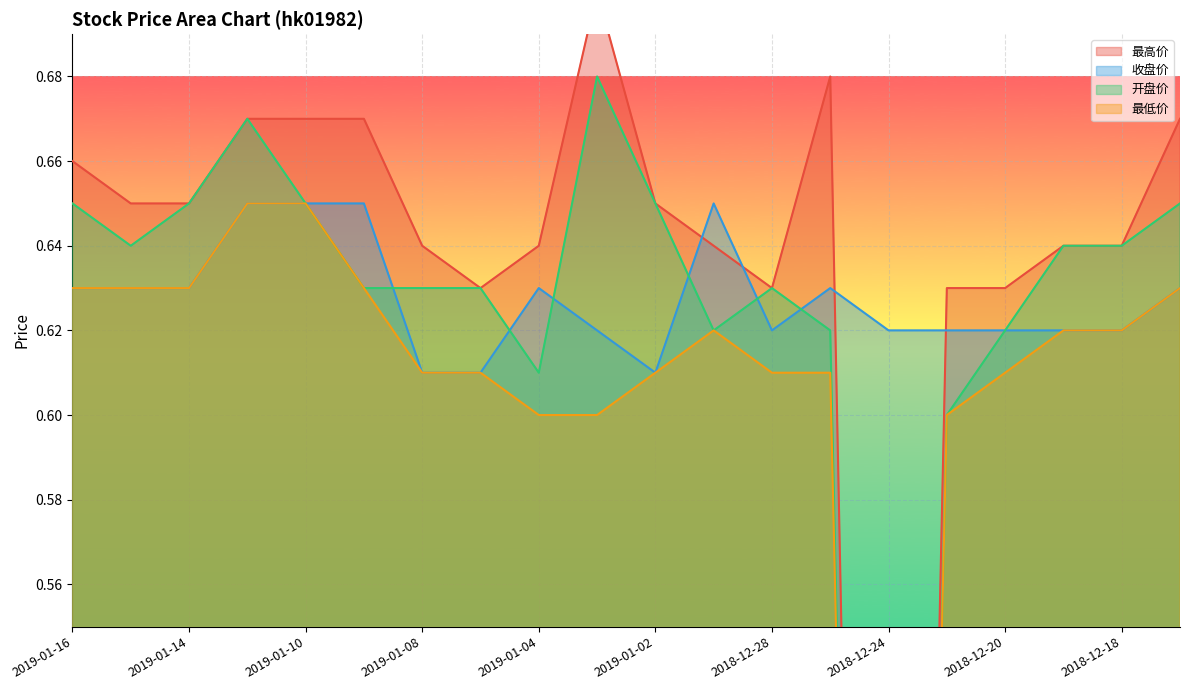

What is the average value of the 收盘价 series?

0.6